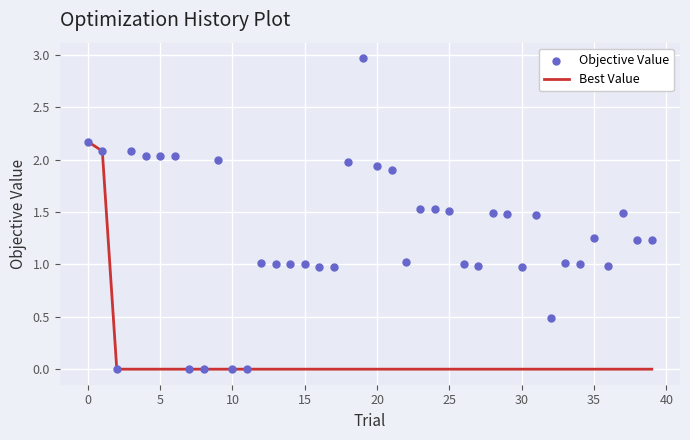

What are all the series names shown in the legend?

Best Value, Objective Value